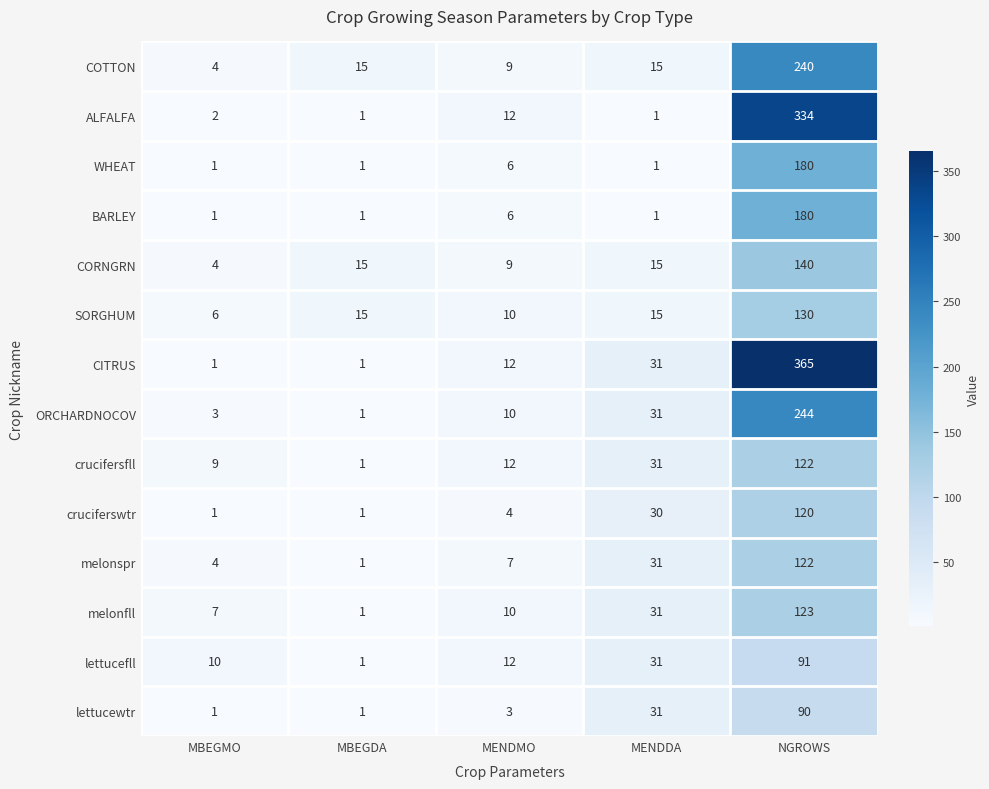

List the labels in order of crucifersfll value, largest first.

NGROWS, MENDDA, MENDMO, MBEGMO, MBEGDA